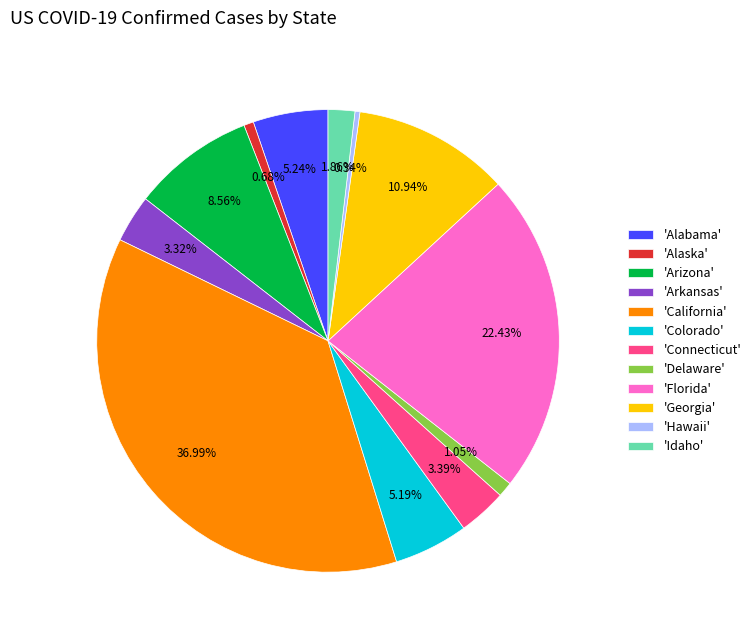

Which has a higher value, 'California' or 'Georgia'?

'California'